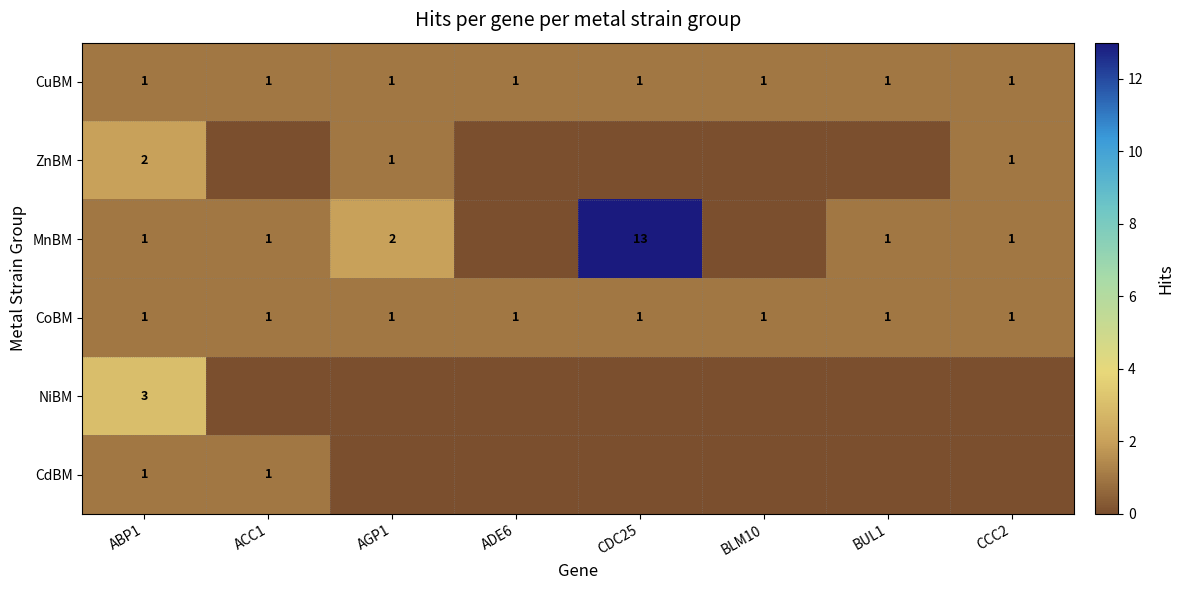

What is the total value across all series at ABP1?

9